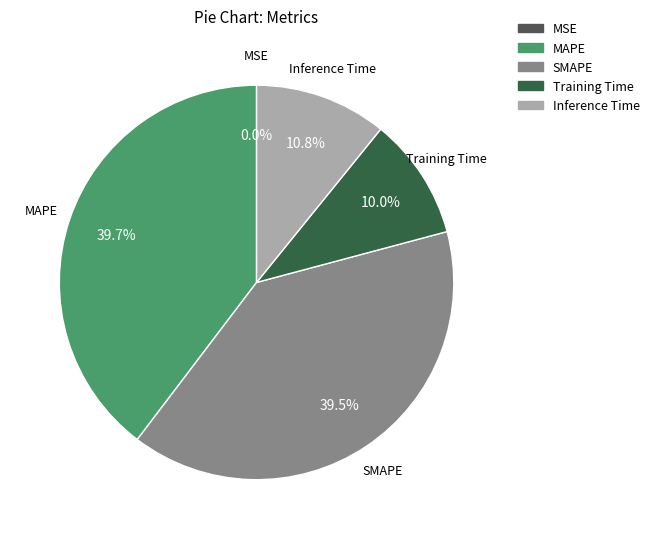

Is SMAPE the majority of the pie?

No